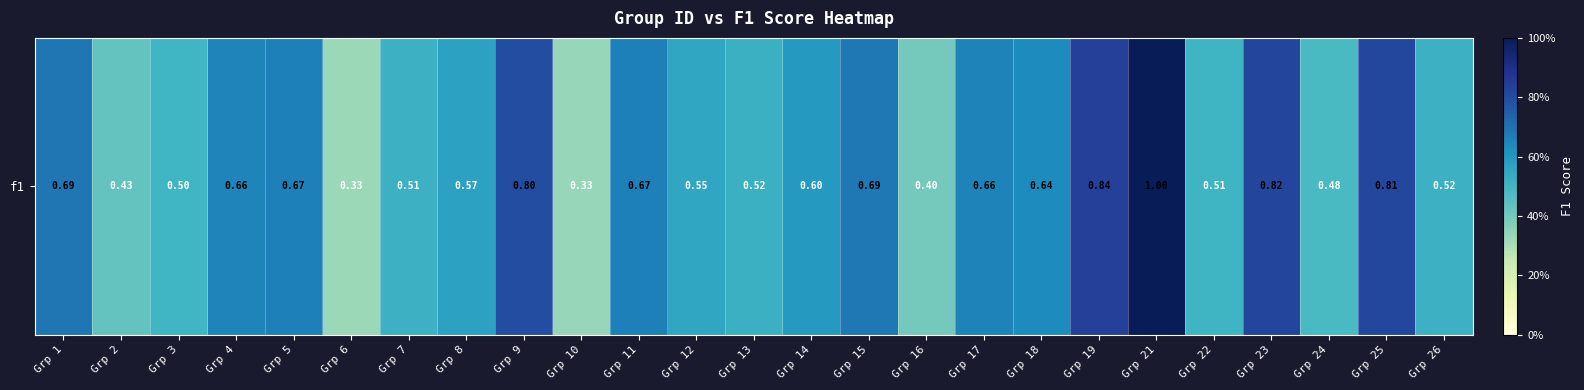

Reading left to right, extract all data points from this chart.

0.7	0.4	0.5	0.7	0.7	0.3	0.5	0.6	0.8	0.3	0.7	0.6	0.5	0.6	0.7	0.4	0.7	0.6	0.8	1.0	0.5	0.8	0.5	0.8	0.5